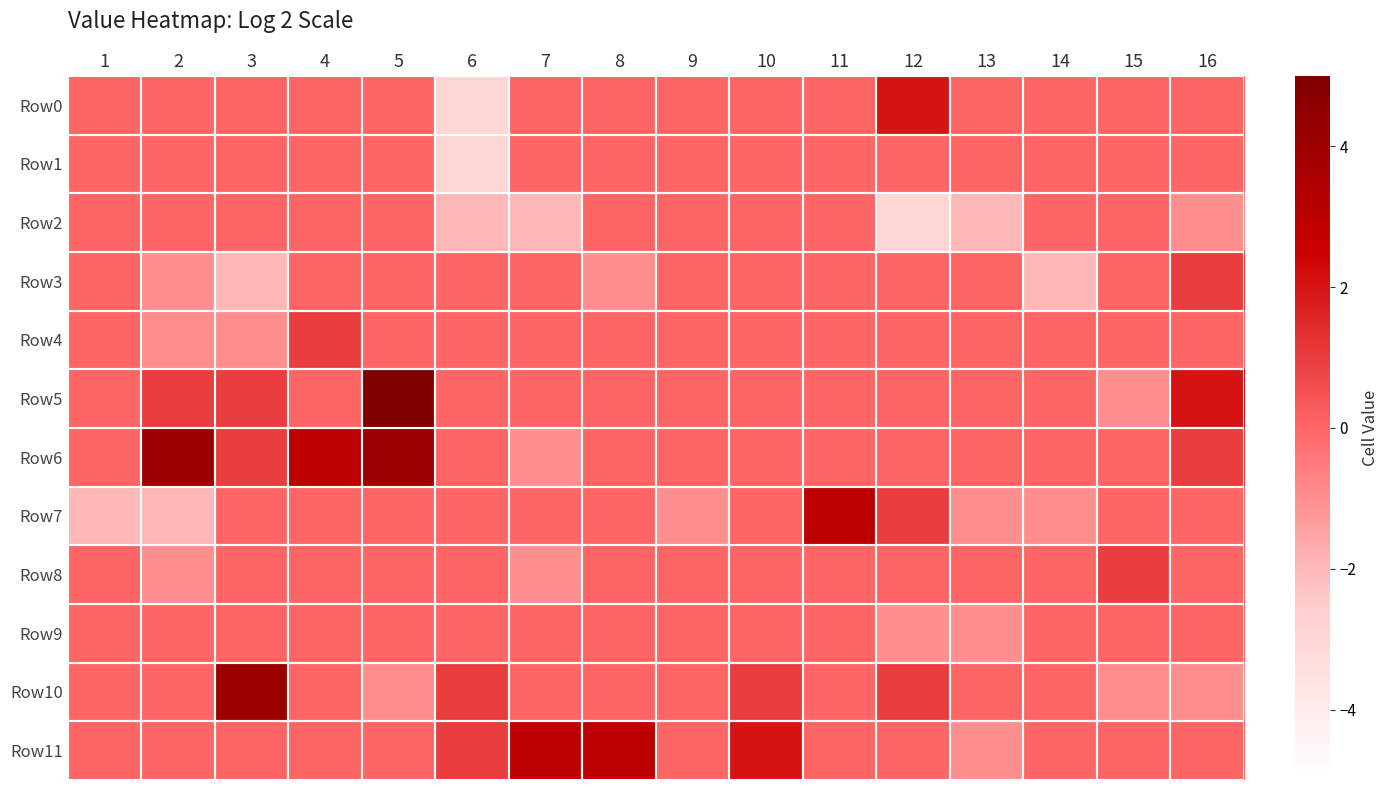

Which series has the largest total across all categories?

Row6